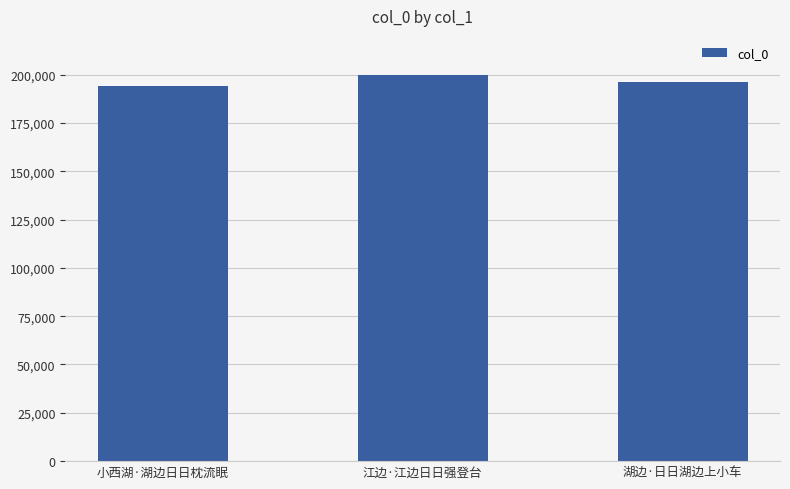

List the labels in order of value, smallest first.

小西湖·湖边日日枕流眠, 湖边·日日湖边上小车, 江边·江边日日强登台